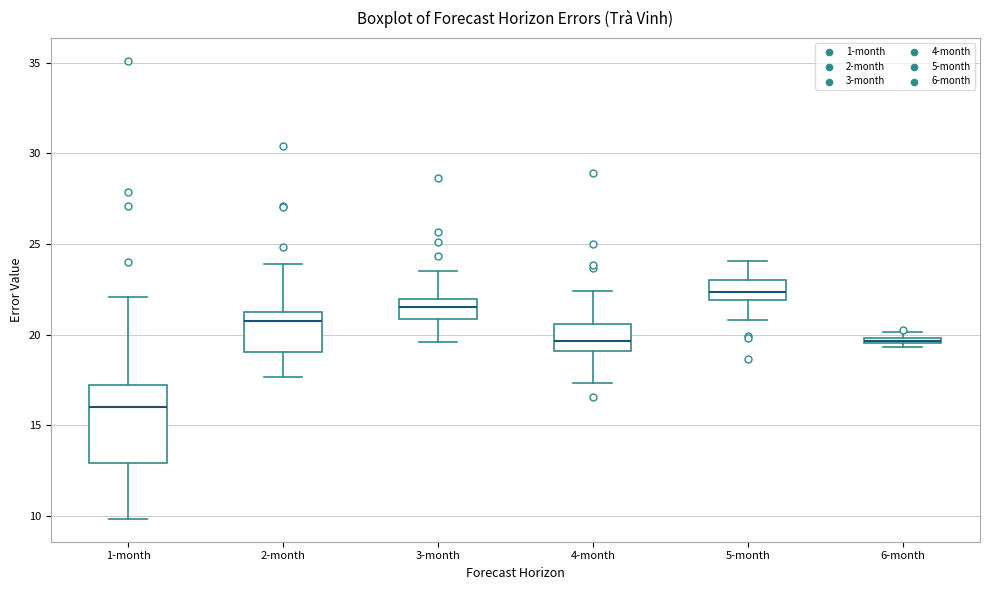

Which box has the highest median line?

5-month